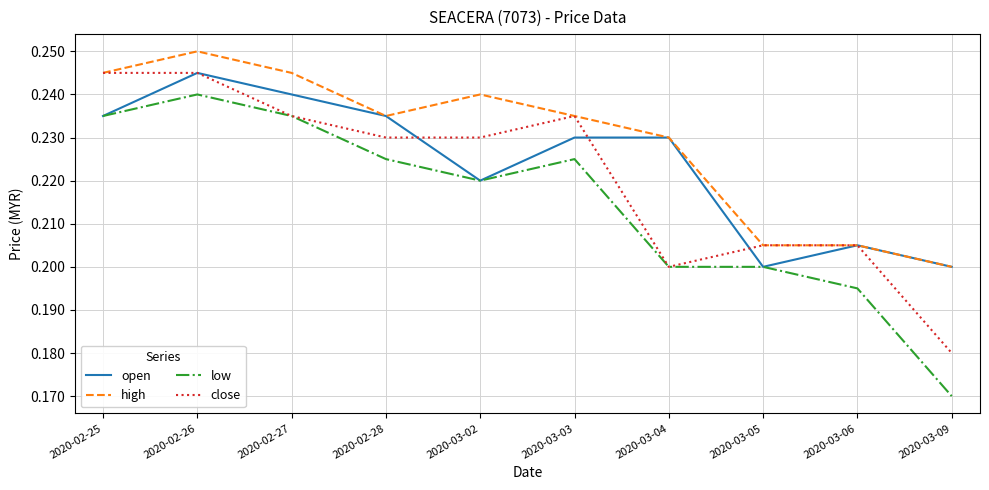

List the series in order of their overall mean, lowest first.

low, close, open, high